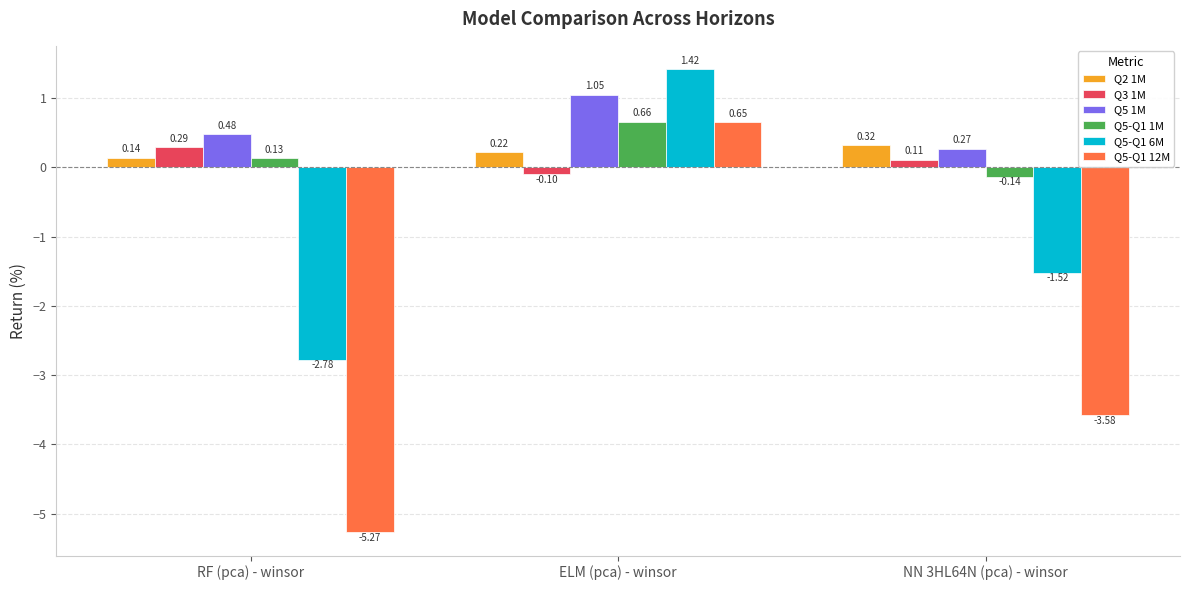

At which label does Q3 1M reach its minimum?

ELM (pca) - winsor